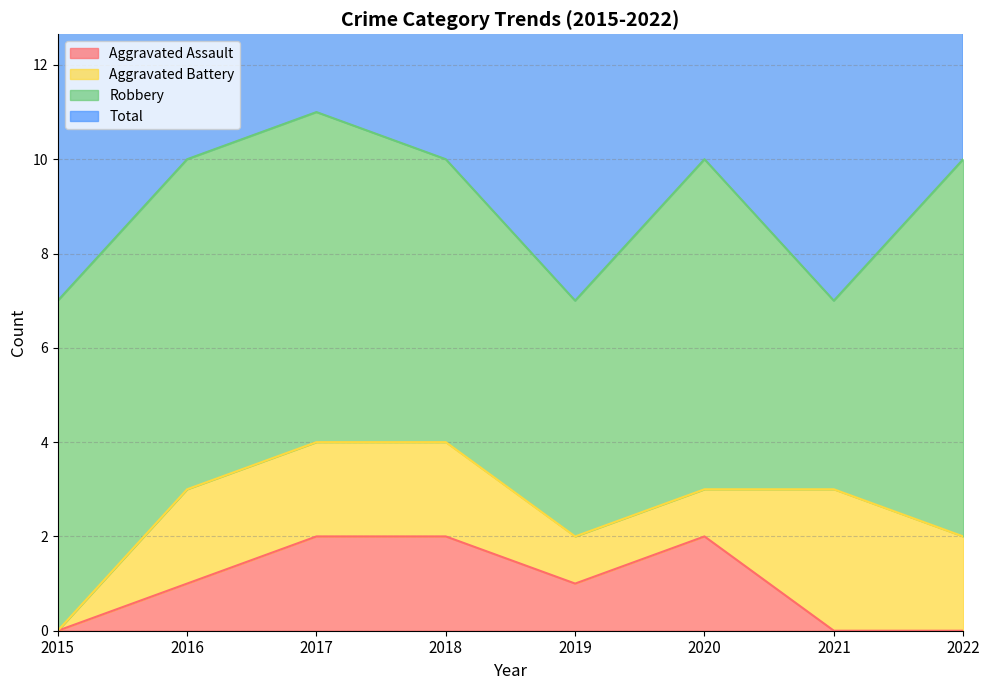

True or false: Total and Aggravated Assault intersect in this chart.

False